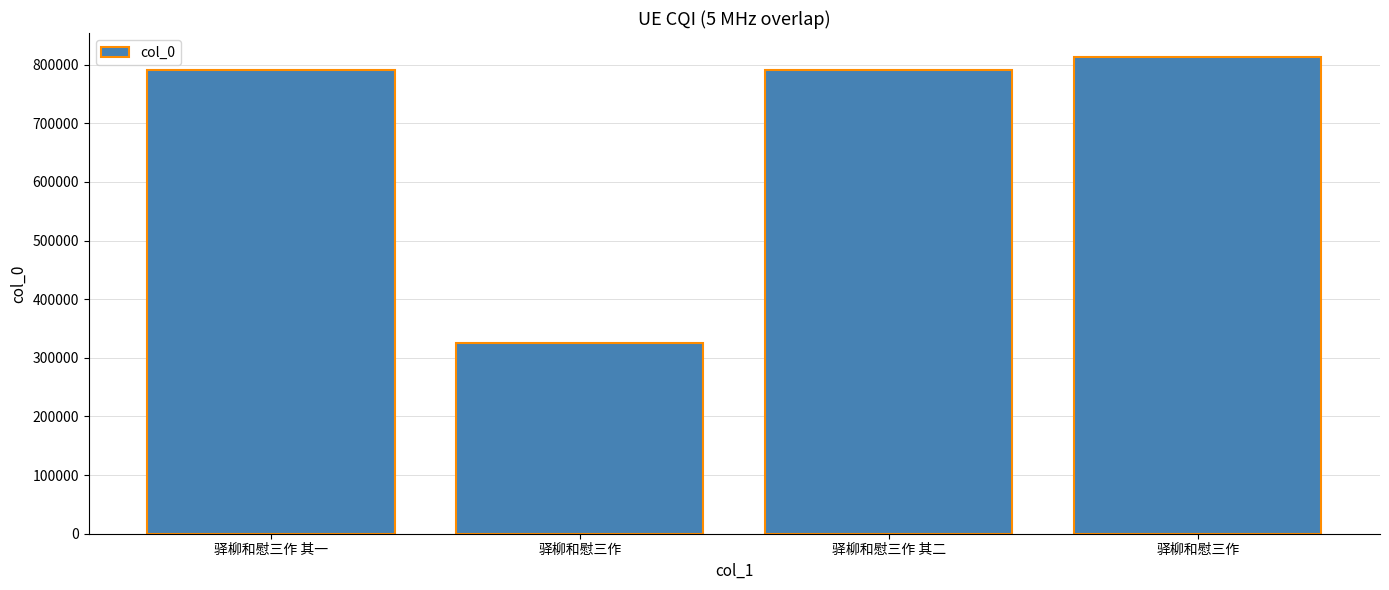

Rank the categories by value from highest to lowest.

驿柳和慰三作, 驿柳和慰三作 其二, 驿柳和慰三作 其一, 驿柳和慰三作